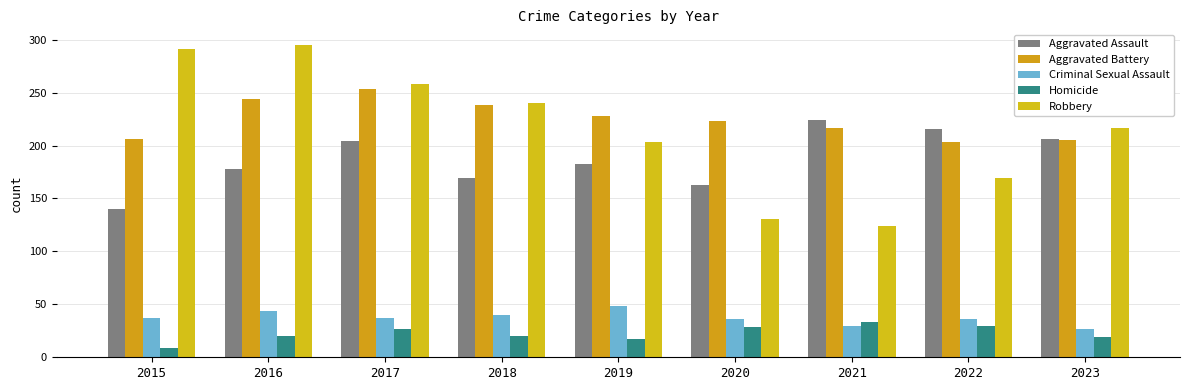

Does the chart contain stacked bars?

No